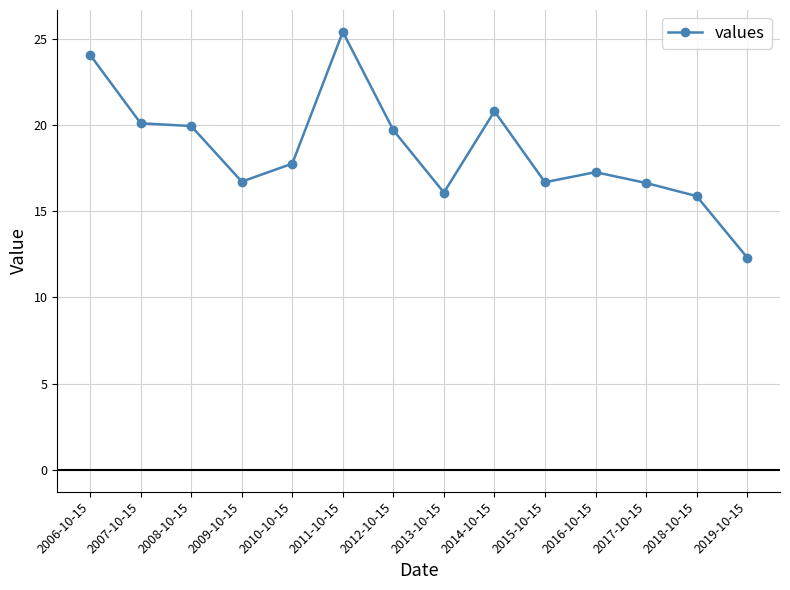

Is this an area chart (filled region under the line)?

No